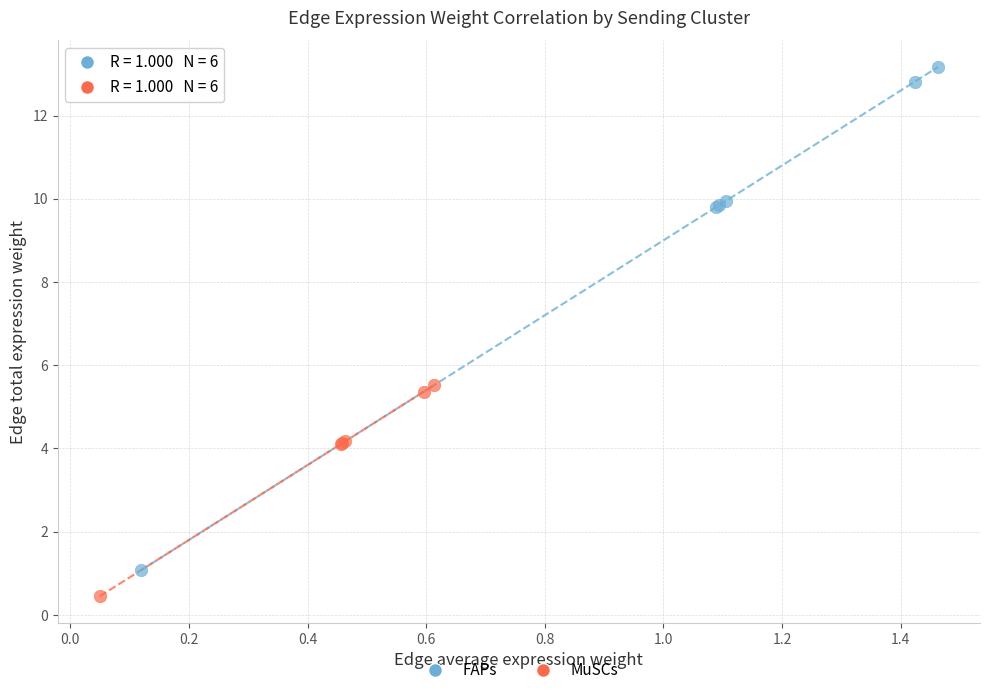

Which series contains the highest Y value?

FAPs